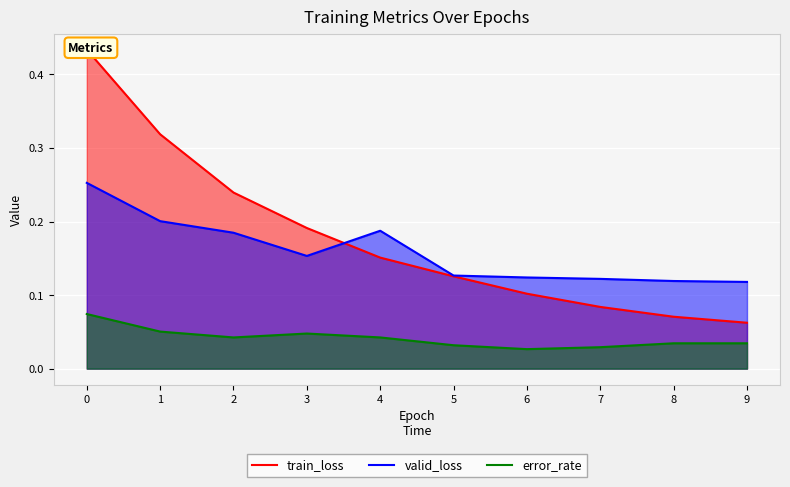

True or false: error_rate and train_loss cross at least once.

False